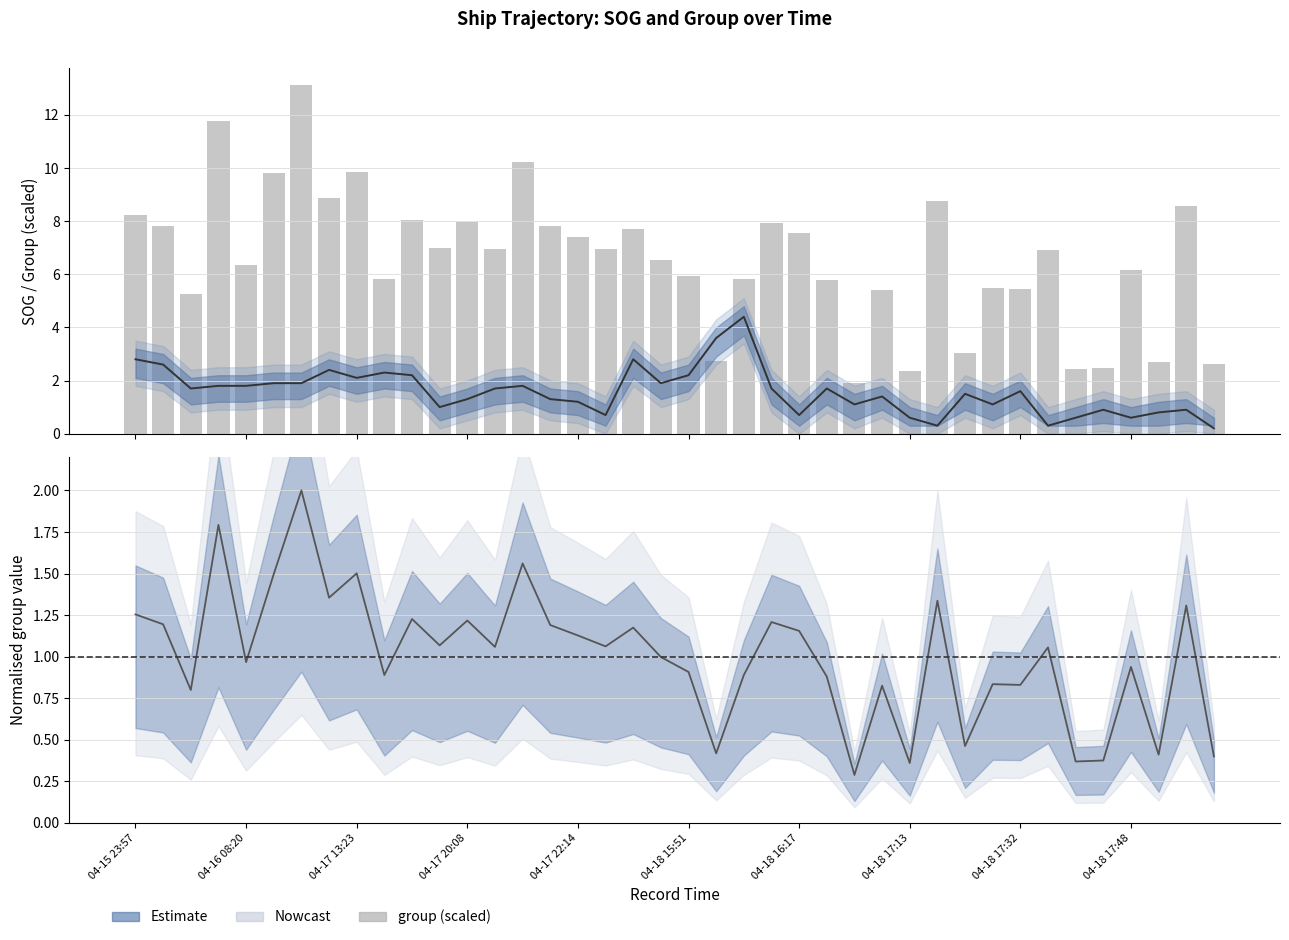

What position from the left is 11?

12